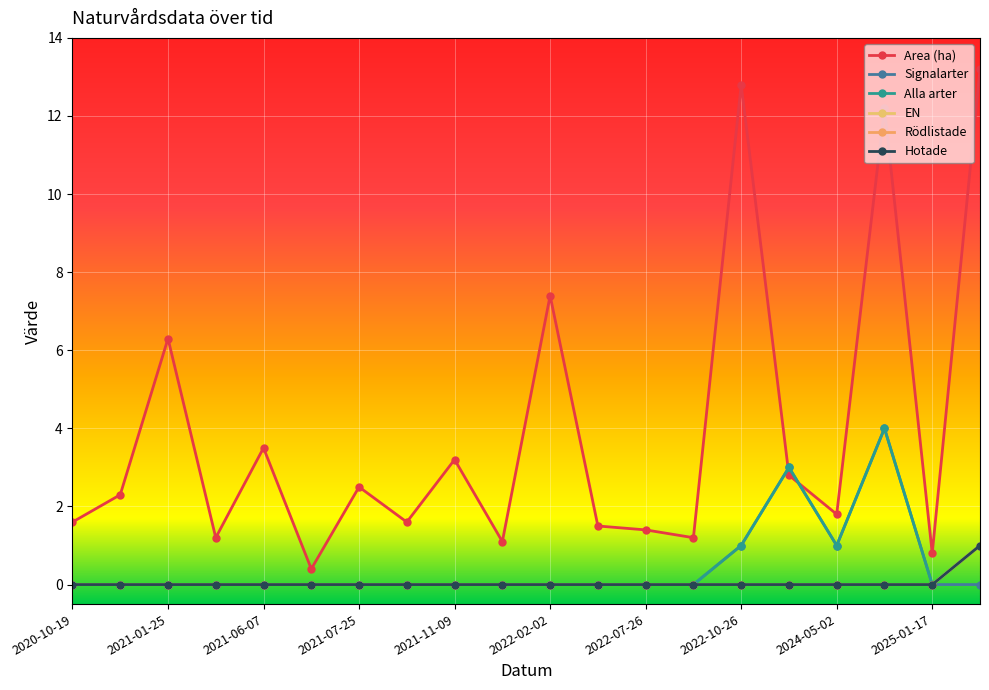

At which category is the sum across all series the highest?

17